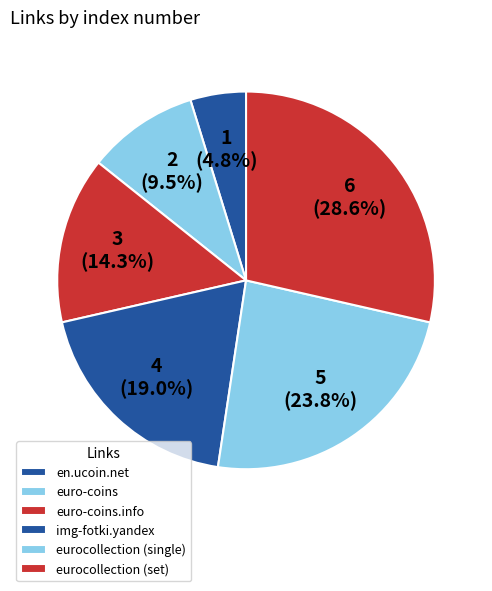

To the nearest percent, what is the difference between the en.ucoin.net and img-fotki.yandex slice percentages?

14%